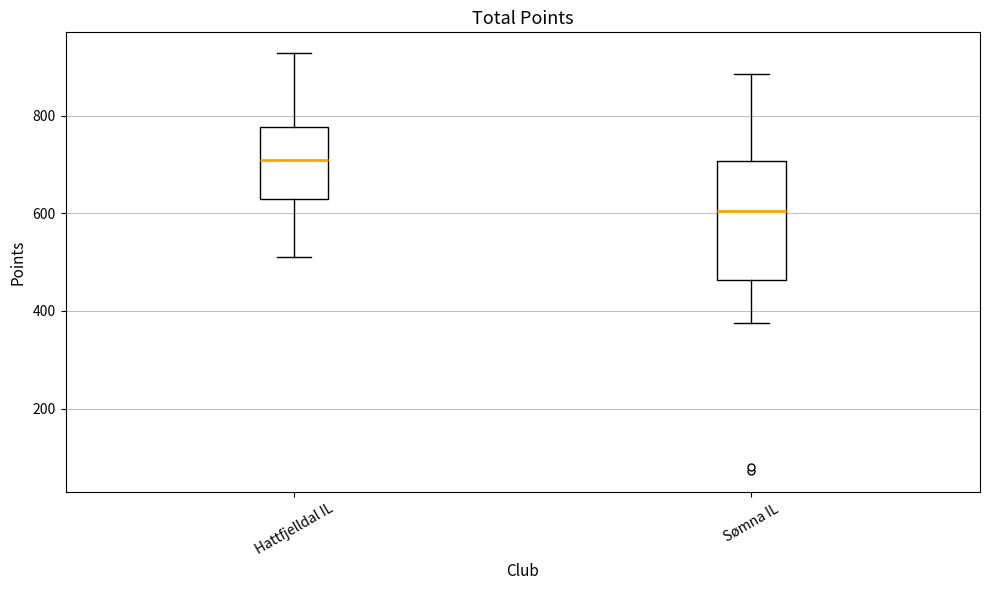

Where does the lower whisker of the box for Hattfjelldal IL end on the y-axis? The values are not printed on the chart, so give them approximately, as read against the axis.

520